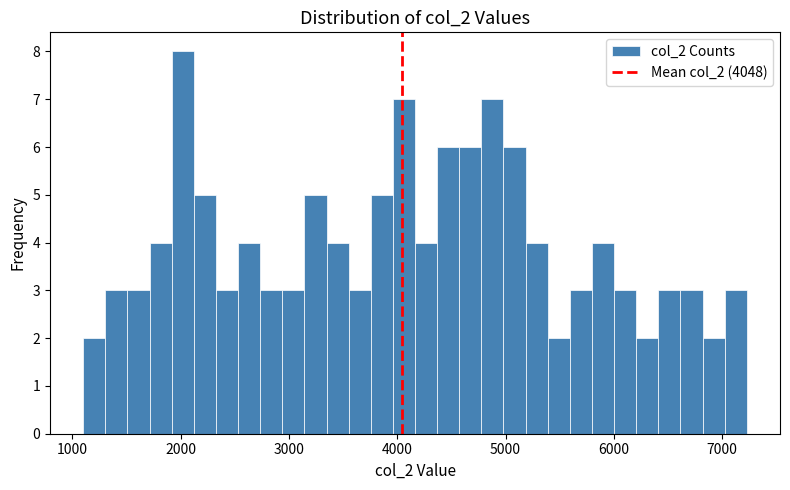

Around what value on the x-axis is the tallest bar? Give the approximate position of its centre, as read against the axis.

2000